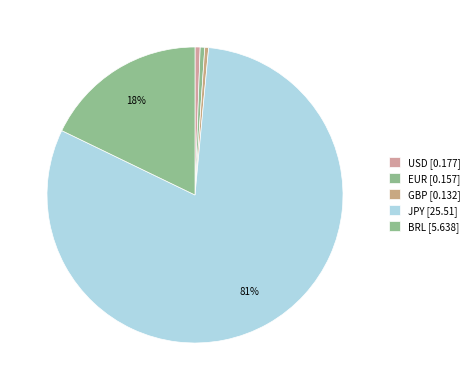

To the nearest percent, what is the difference between the largest and smallest slice percentages?

80%